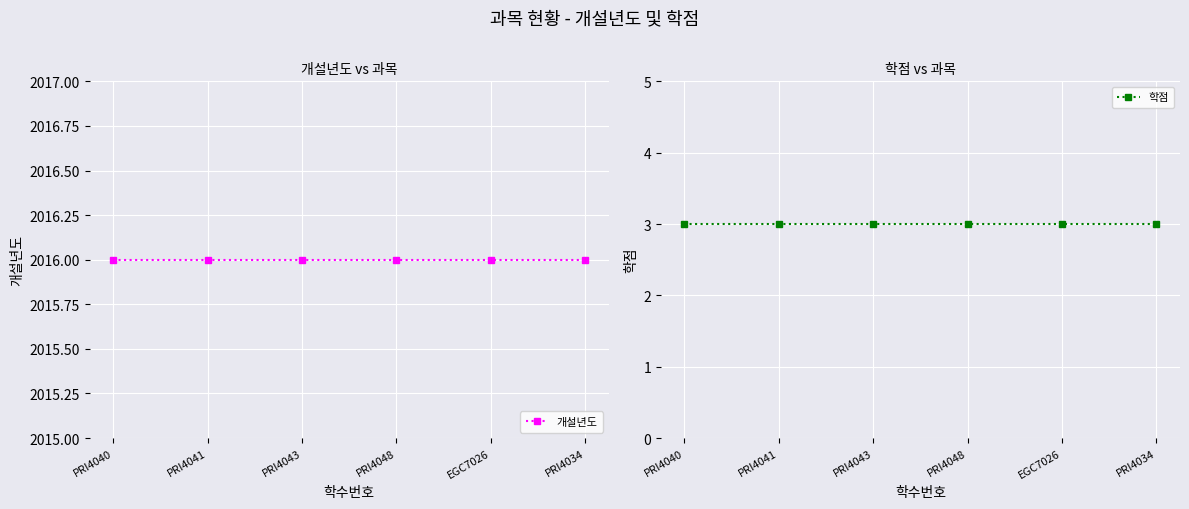

True or false: 학점 and 개설년도 intersect in this chart.

False